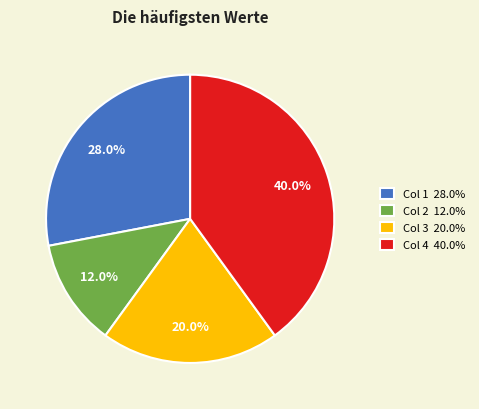

What is the largest slice in the pie chart?

Col 4 40.0%